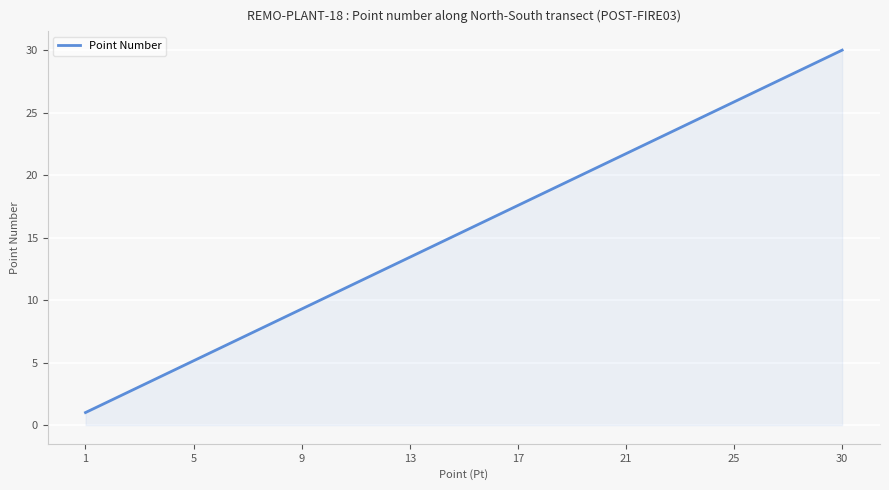

What is the greatest value displayed?

30.0